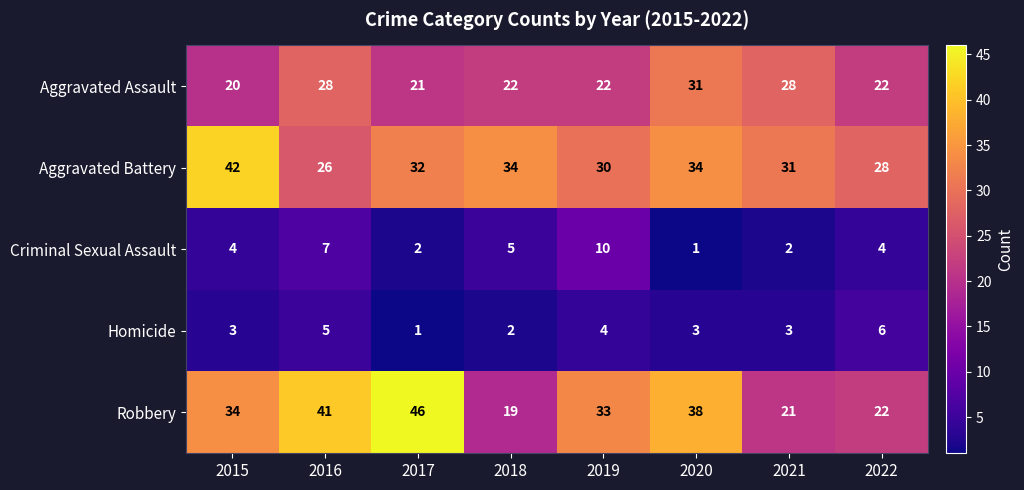

What is the average value of the Homicide series?

3